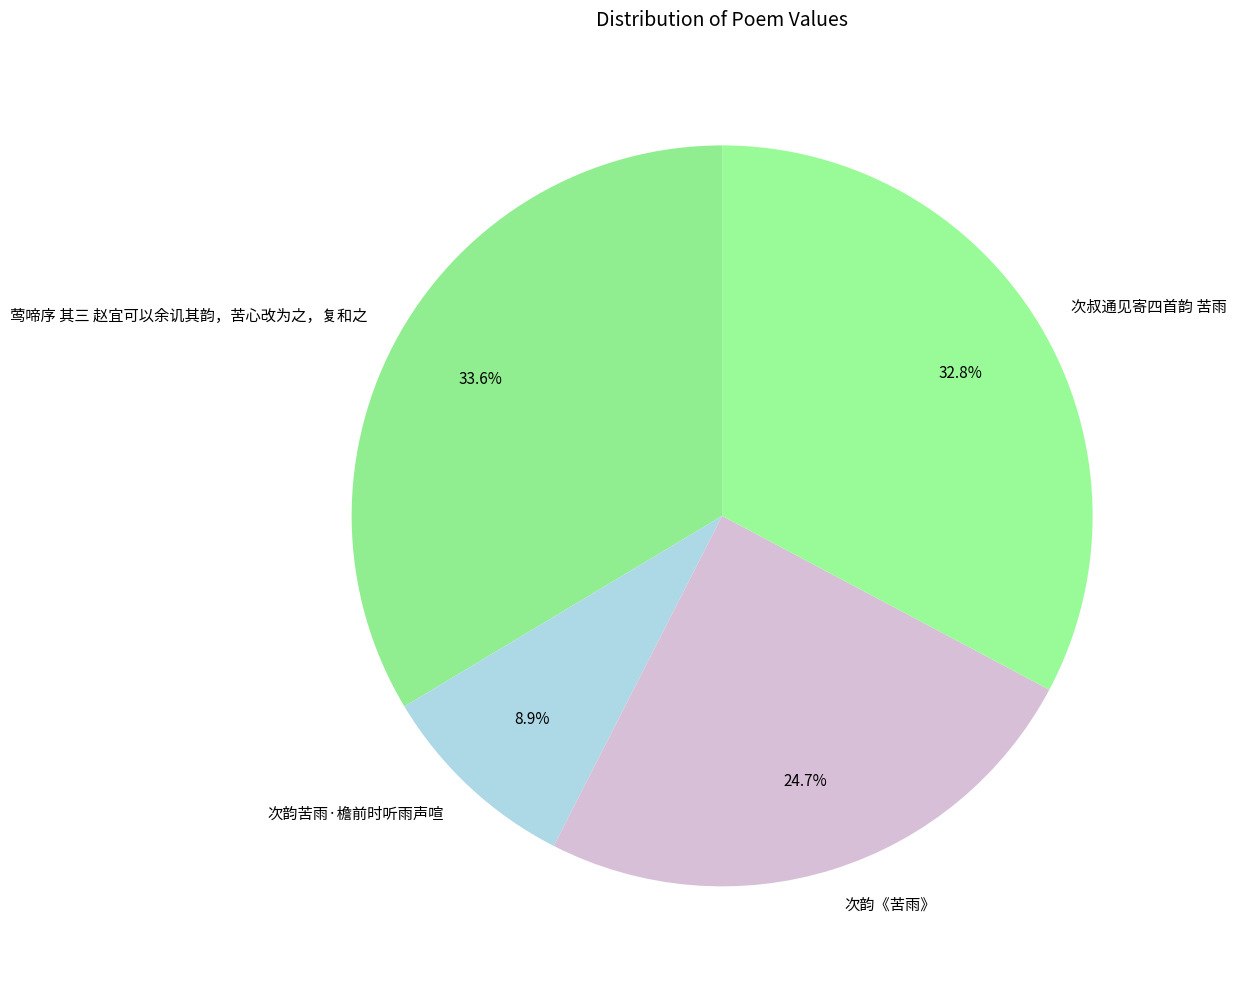

Is the sum of 次韵《苦雨》 and 次韵苦雨·檐前时听雨声喧 greater than half?

No